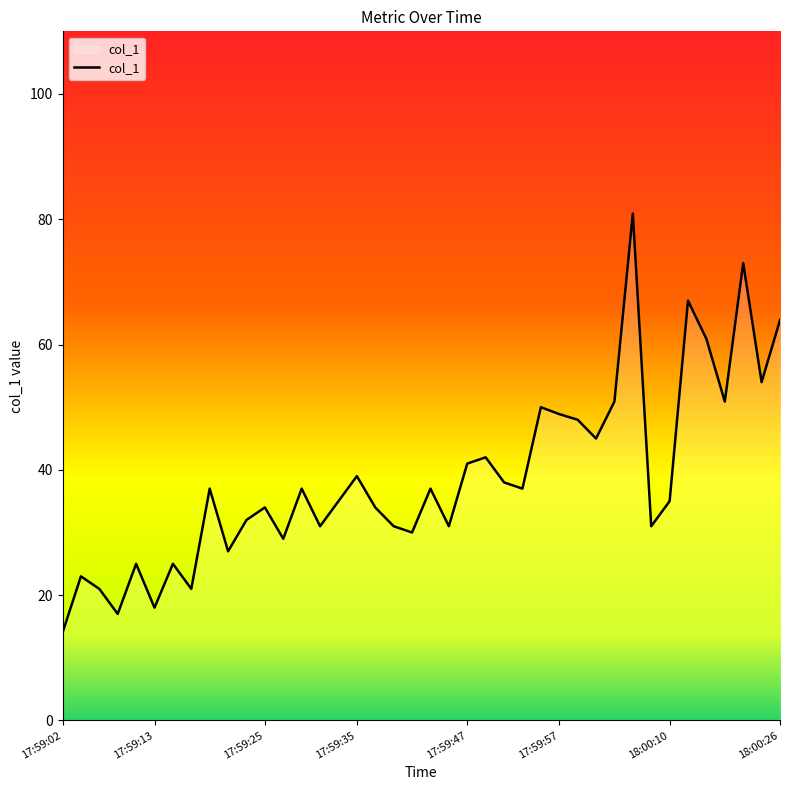

What is the maximum value shown in the chart?

80.9